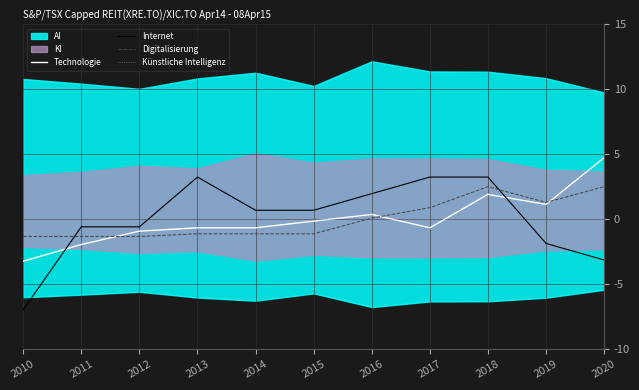

Is it true that Künstliche Intelligenz equals 0.0 at 2016?

True